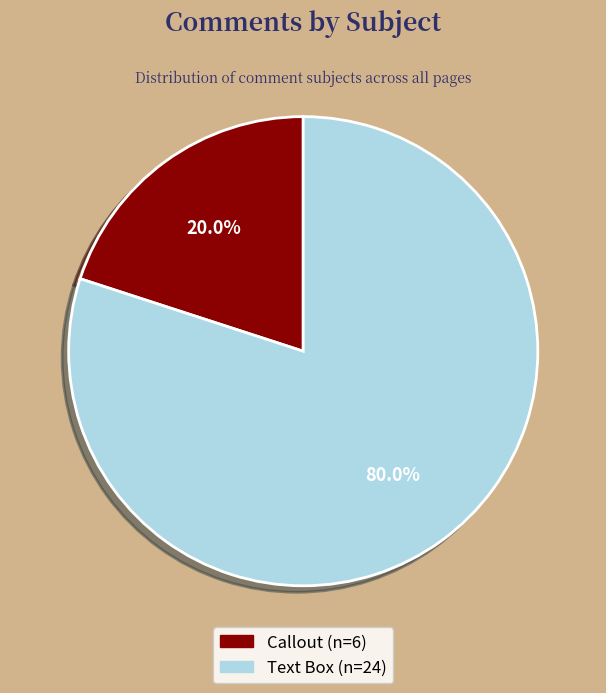

How many slices are in this pie chart?

2